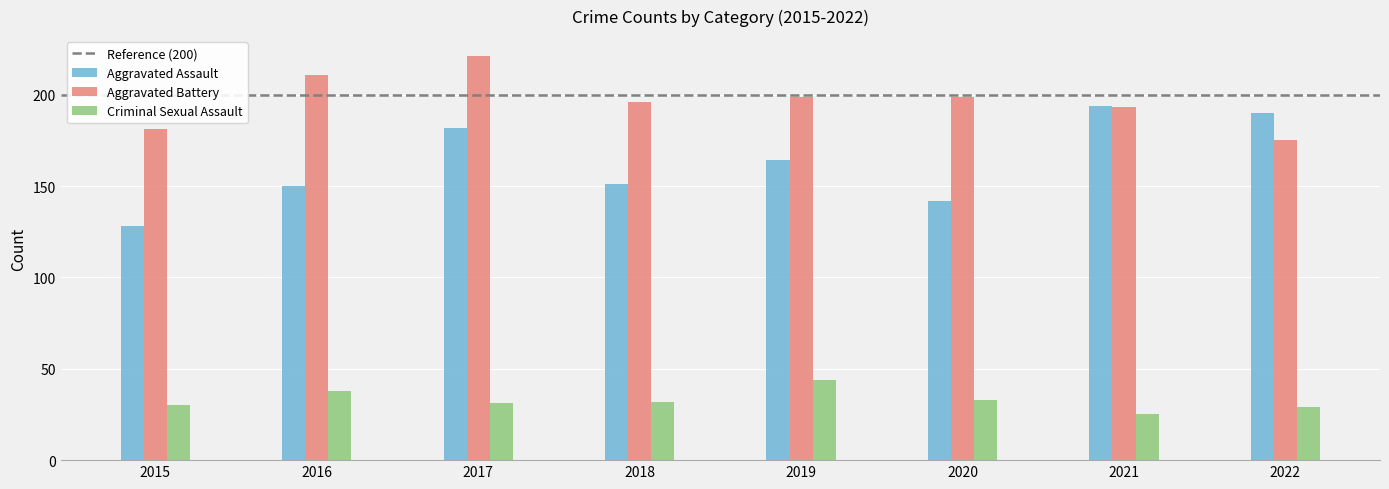

What is the sum of all Aggravated Assault values?

1301